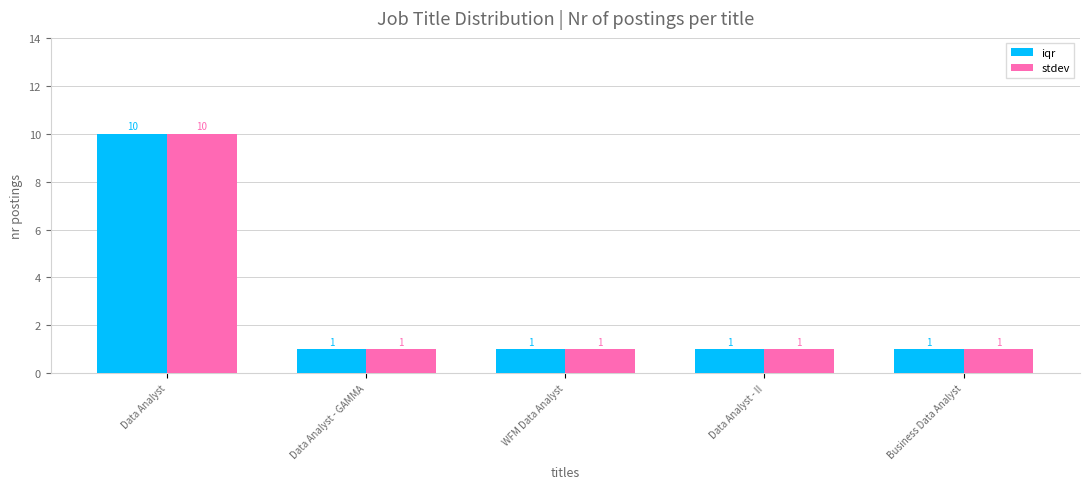

At how many categories does at least one series exceed 5?

1